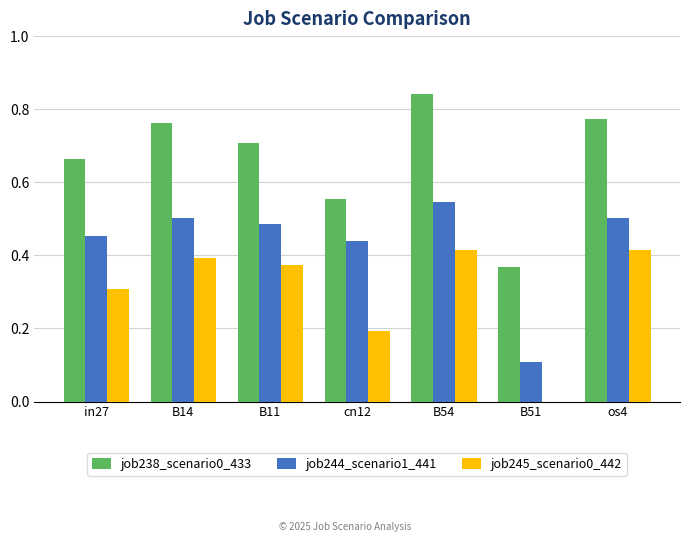

What is the sum of the job245_scenario0_442 values at in27 and B51?

0.3